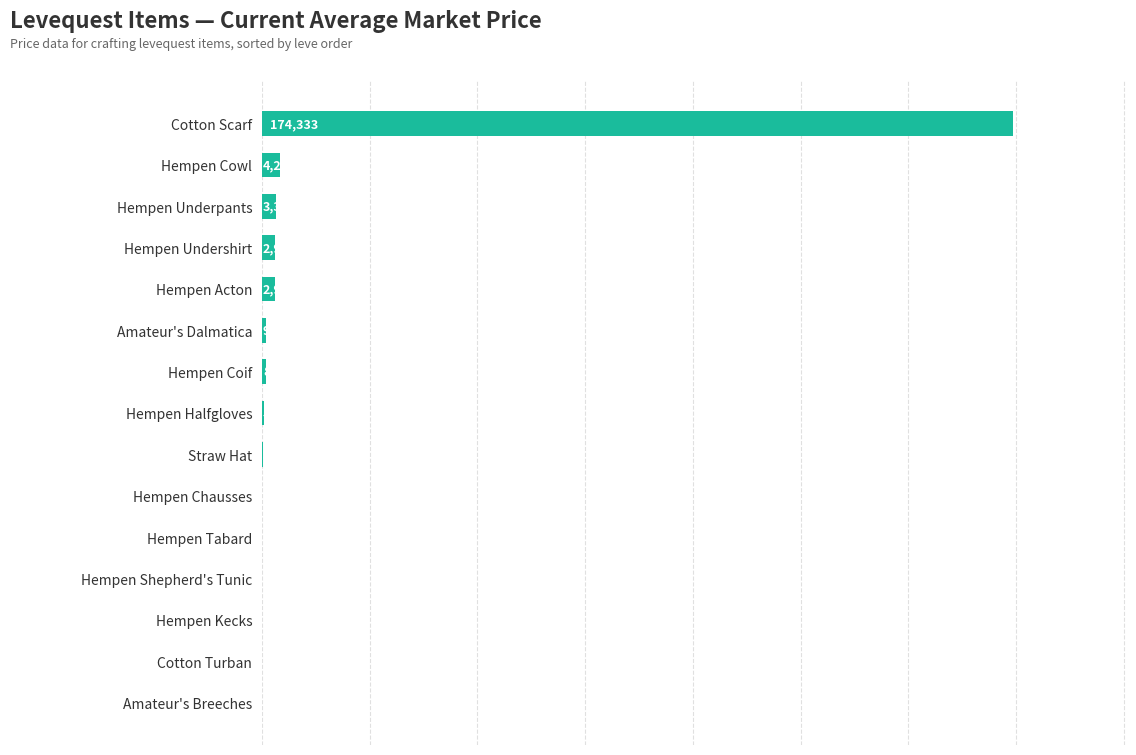

Where is the data nearest to the value 87166?

Hempen Cowl